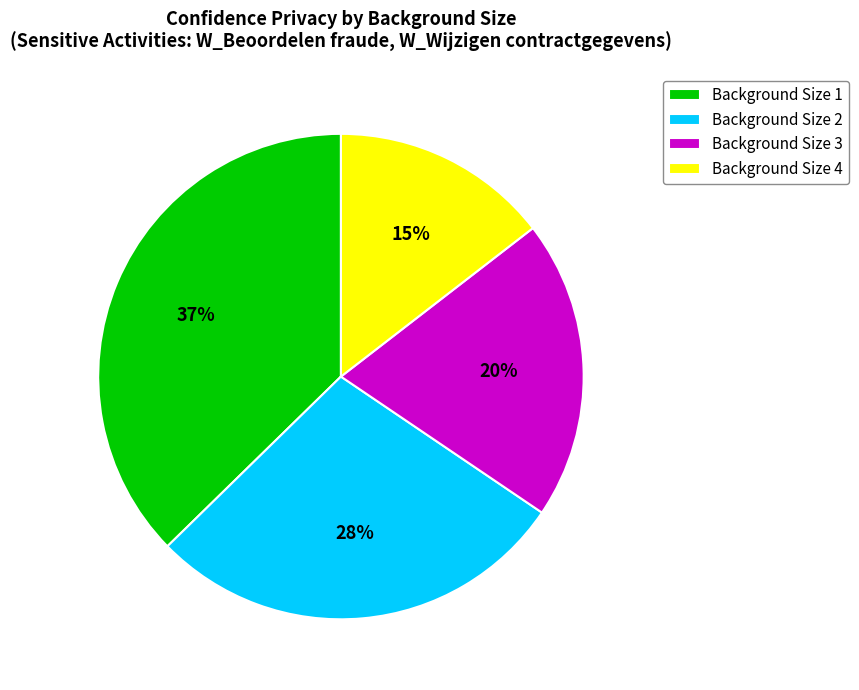

Is there any slice that represents more than half of the pie?

No